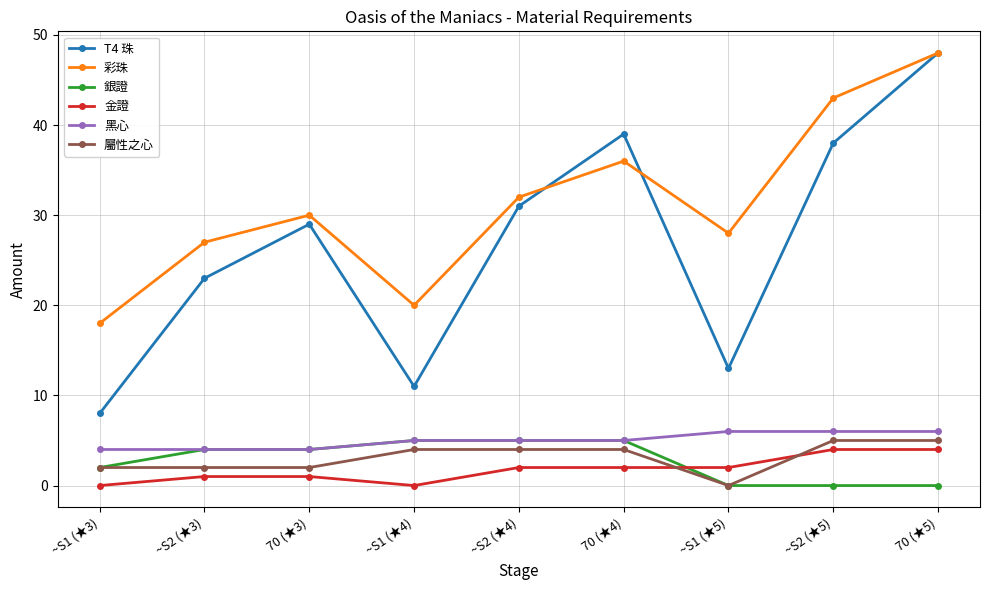

Is it true that 銀證 equals -2 at 70 (★5)?

False